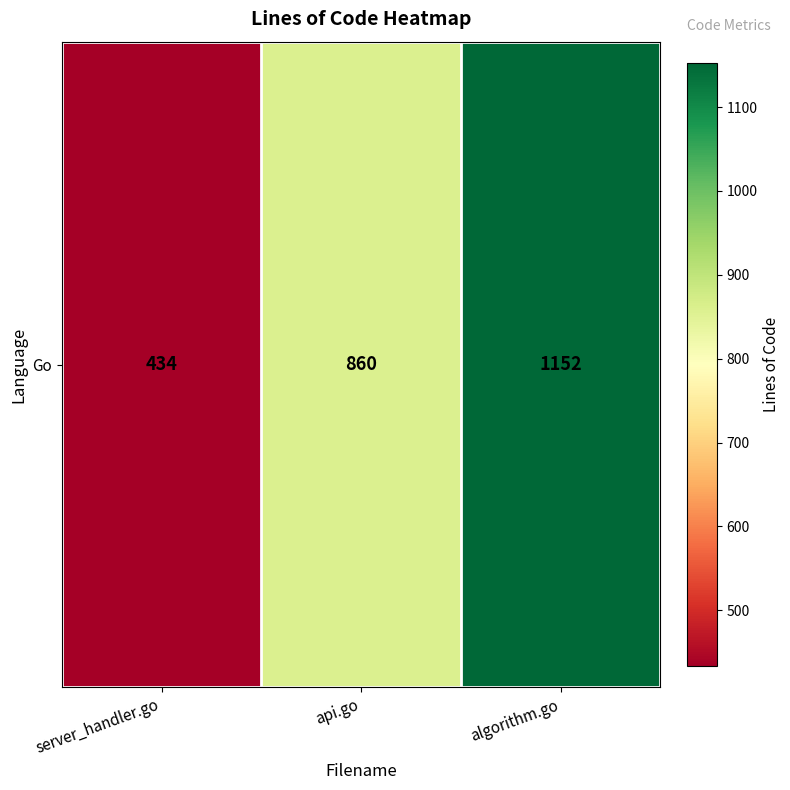

Read the value at api.go, to the nearest 10.

860